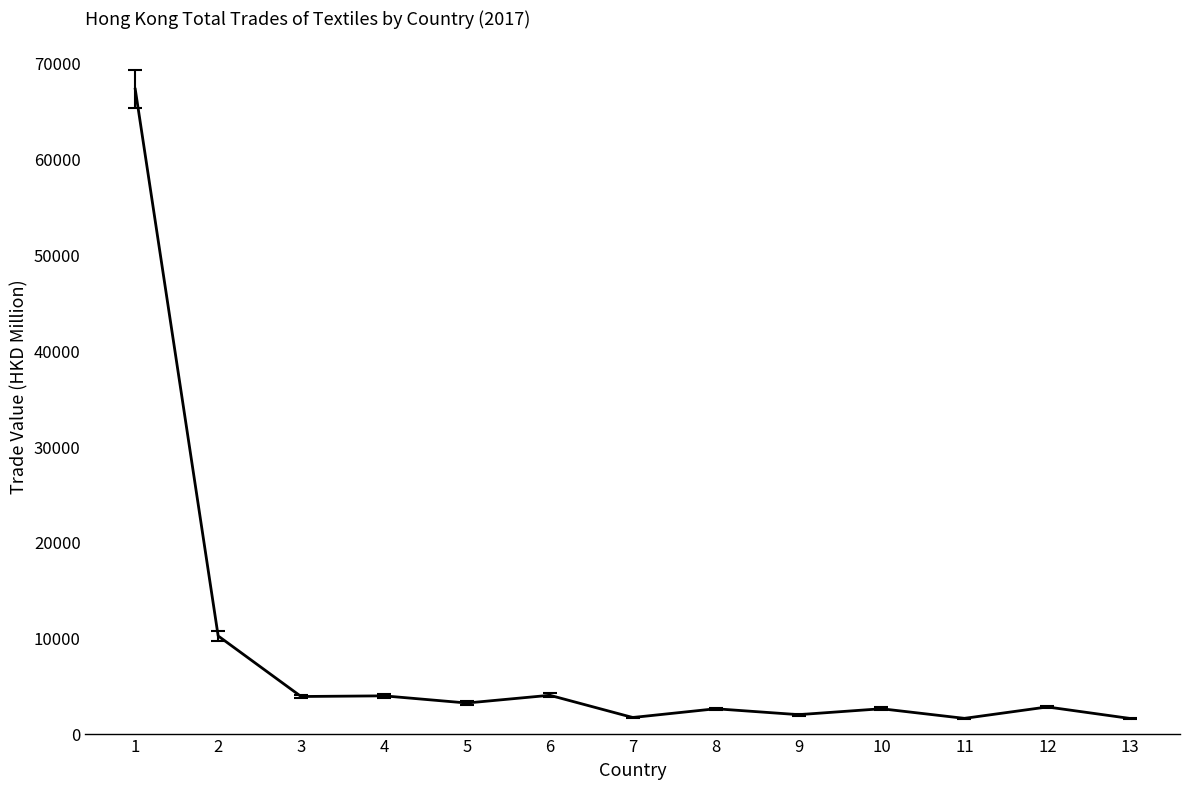

What is the maximum value shown in the chart?

67240.3